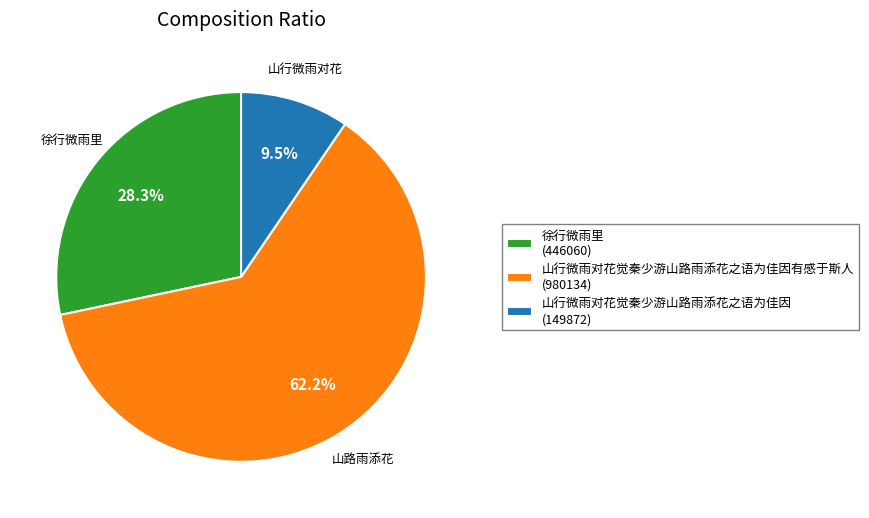

Is there any slice that represents more than half of the pie?

Yes